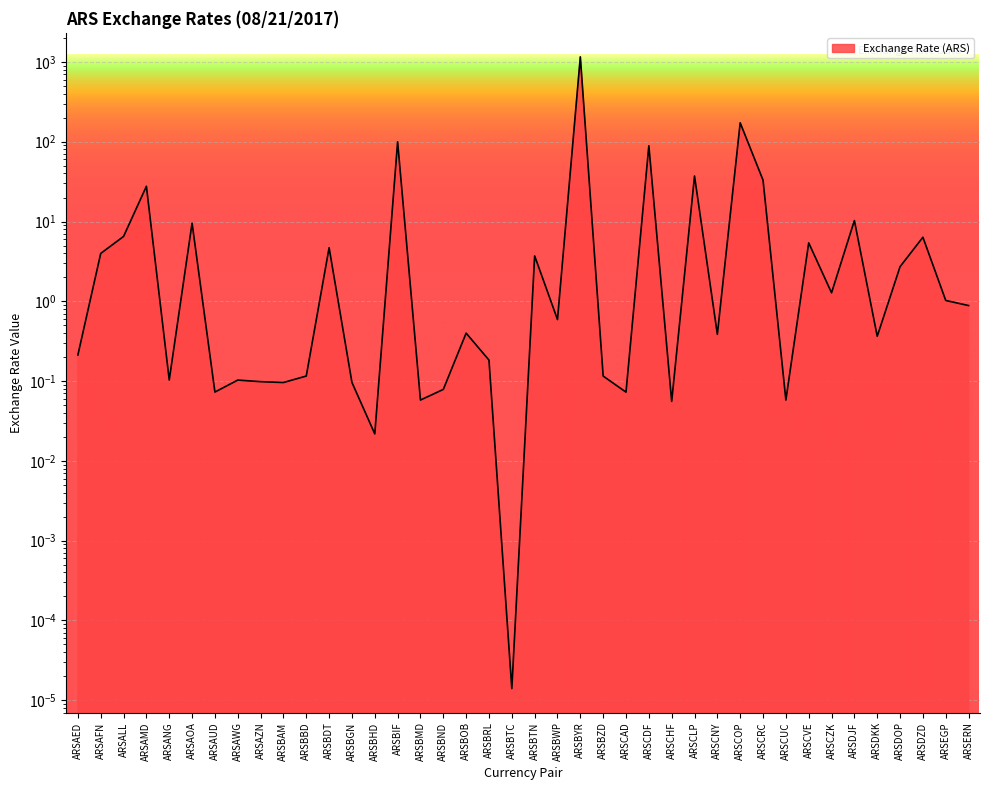

Rank the categories by value from lowest to highest.

ARSBTC, ARSBHD, ARSCHF, ARSBMD, ARSCUC, ARSCAD, ARSAUD, ARSBND, ARSBAM, ARSBGN, ARSAZN, ARSAWG, ARSANG, ARSBZD, ARSBBD, ARSBRL, ARSAED, ARSDKK, ARSCNY, ARSBOB, ARSBWP, ARSERN, ARSEGP, ARSCZK, ARSDOP, ARSBTN, ARSAFN, ARSBDT, ARSCVE, ARSDZD, ARSALL, ARSAOA, ARSDJF, ARSAMD, ARSCRC, ARSCLP, ARSCDF, ARSBIF, ARSCOP, ARSBYR